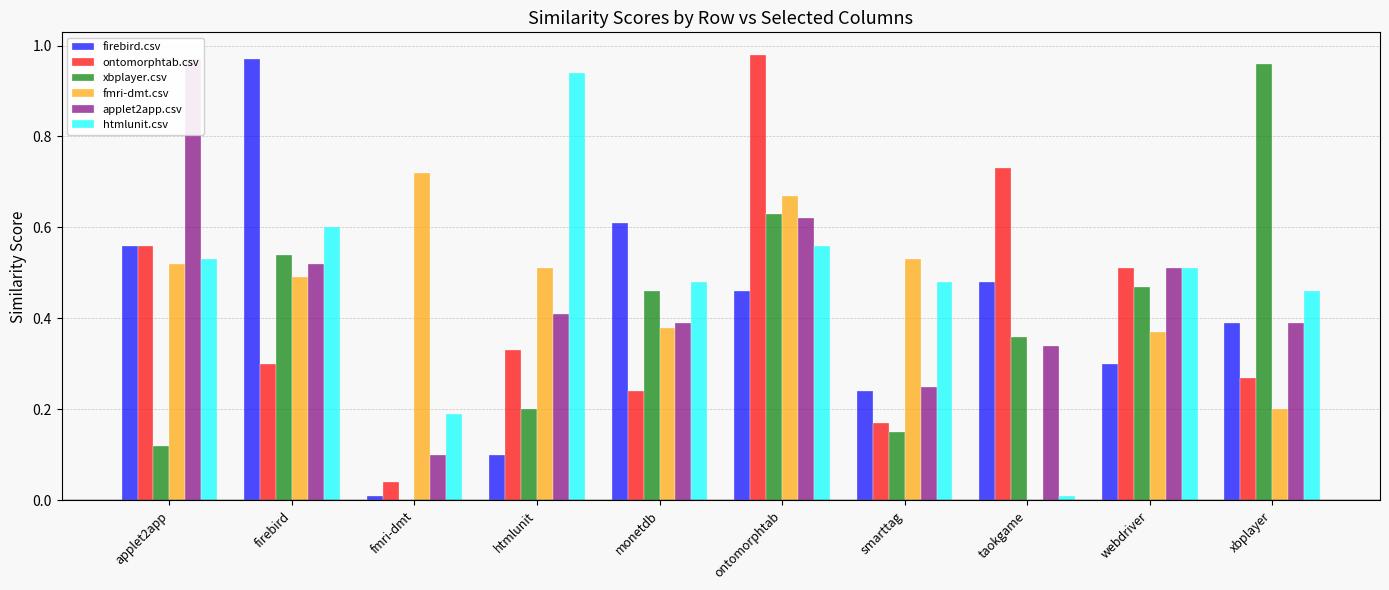

Reading left to right, what are all the values shown in this chart?

firebird.csv: 0.6	1.0	0.0	0.1	0.6	0.5	0.2	0.5	0.3	0.4
ontomorphtab.csv: 0.6	0.3	0.0	0.3	0.2	1.0	0.2	0.7	0.5	0.3
xbplayer.csv: 0.1	0.5	0.0	0.2	0.5	0.6	0.1	0.4	0.5	1.0
fmri-dmt.csv: 0.5	0.5	0.7	0.5	0.4	0.7	0.5	0.0	0.4	0.2
applet2app.csv: 1.0	0.5	0.1	0.4	0.4	0.6	0.2	0.3	0.5	0.4
htmlunit.csv: 0.5	0.6	0.2	0.9	0.5	0.6	0.5	0.0	0.5	0.5